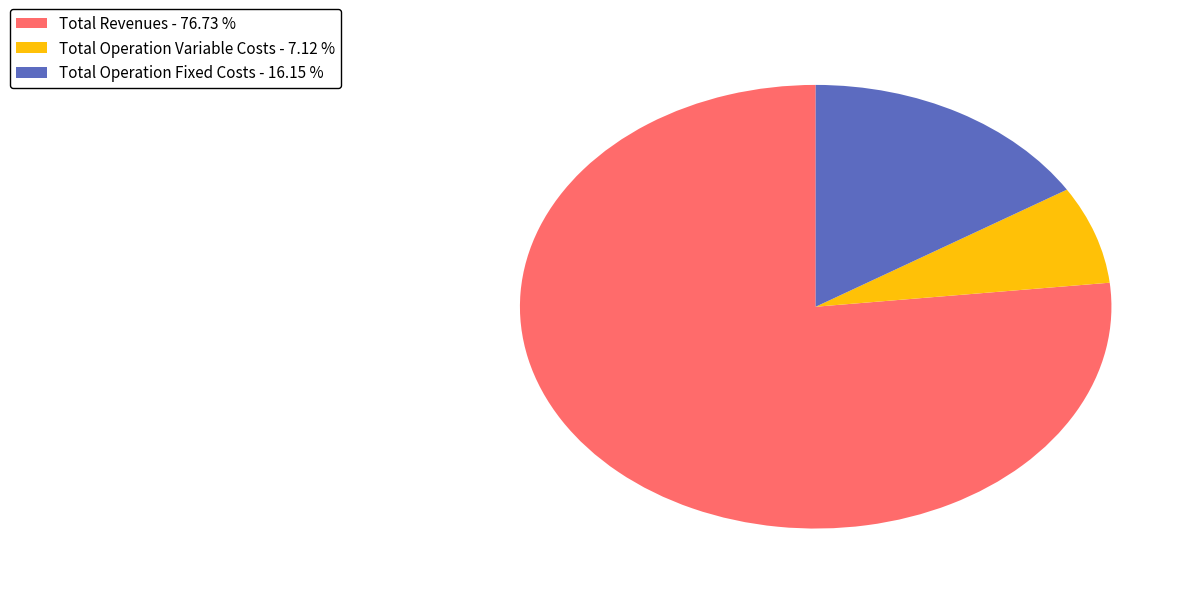

Approximately how many times larger is the value at Total Operation Fixed Costs - 16.15 % compared to Total Operation Variable Costs - 7.12 %?

2.3